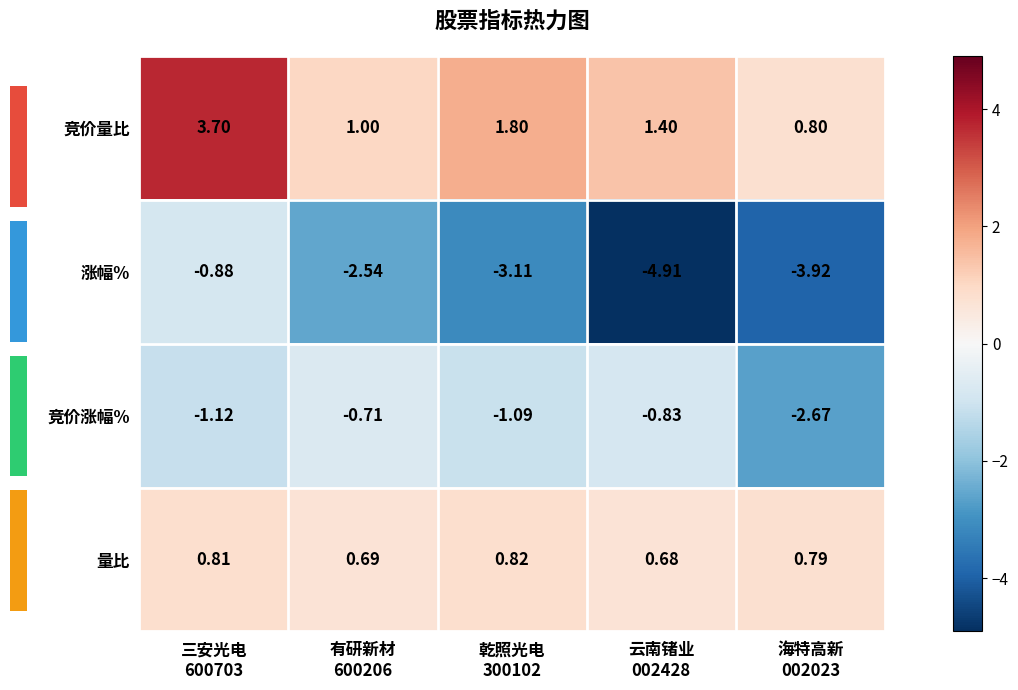

Rank the series by their maximum value, from highest to lowest.

竞价量比, 量比, 竞价涨幅%, 涨幅%